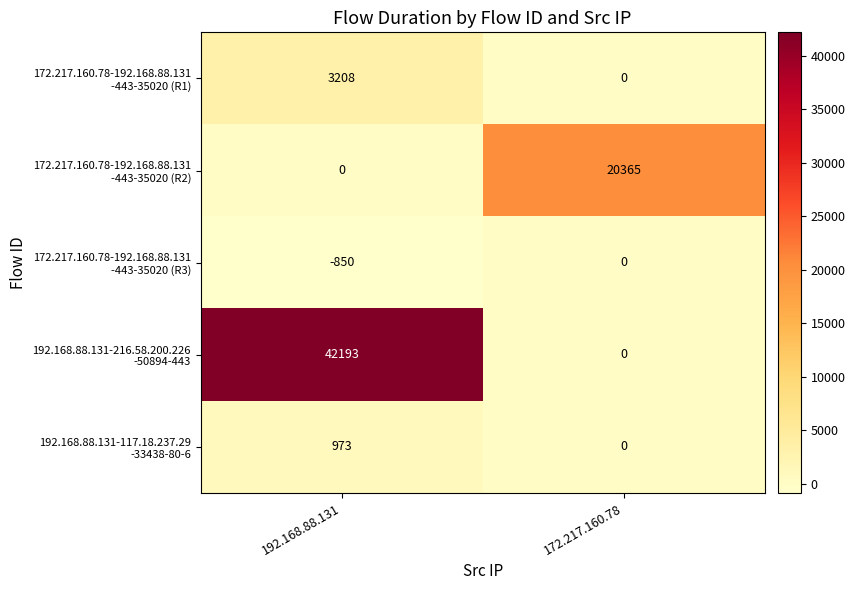

Which category has the highest value across all series?

192.168.88.131